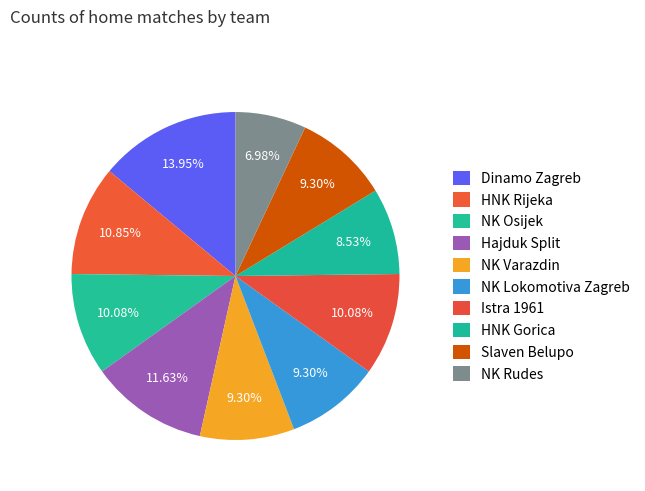

True or false: Slaven Belupo accounts for 9% of the total.

True